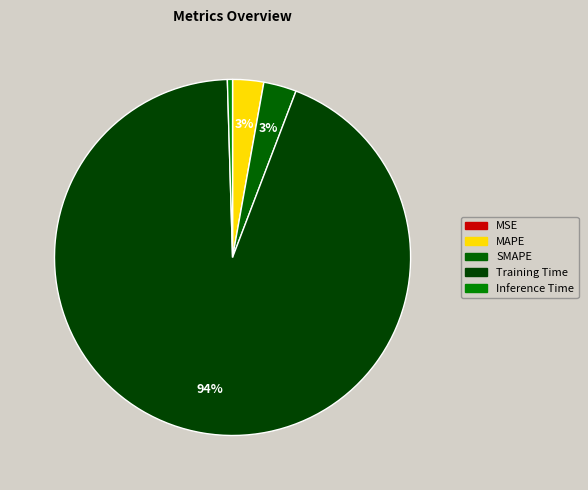

Is it true that Inference Time is 0% of the pie?

True